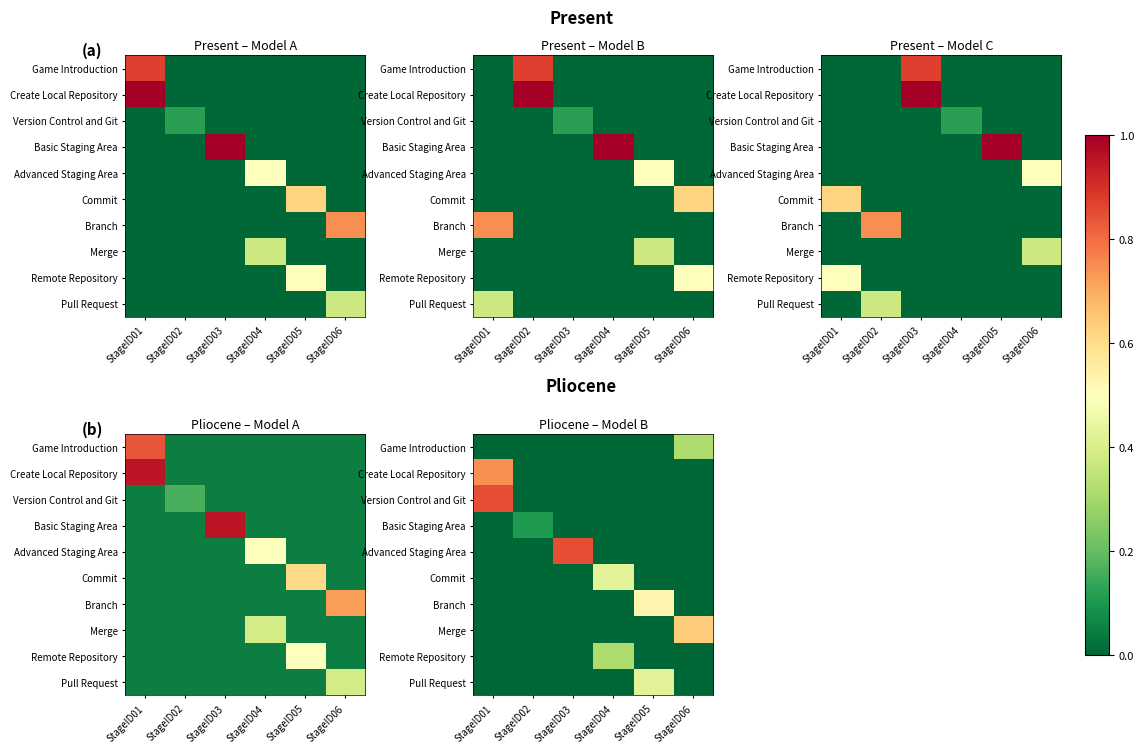

Which category has the highest value across all series?

StageID01